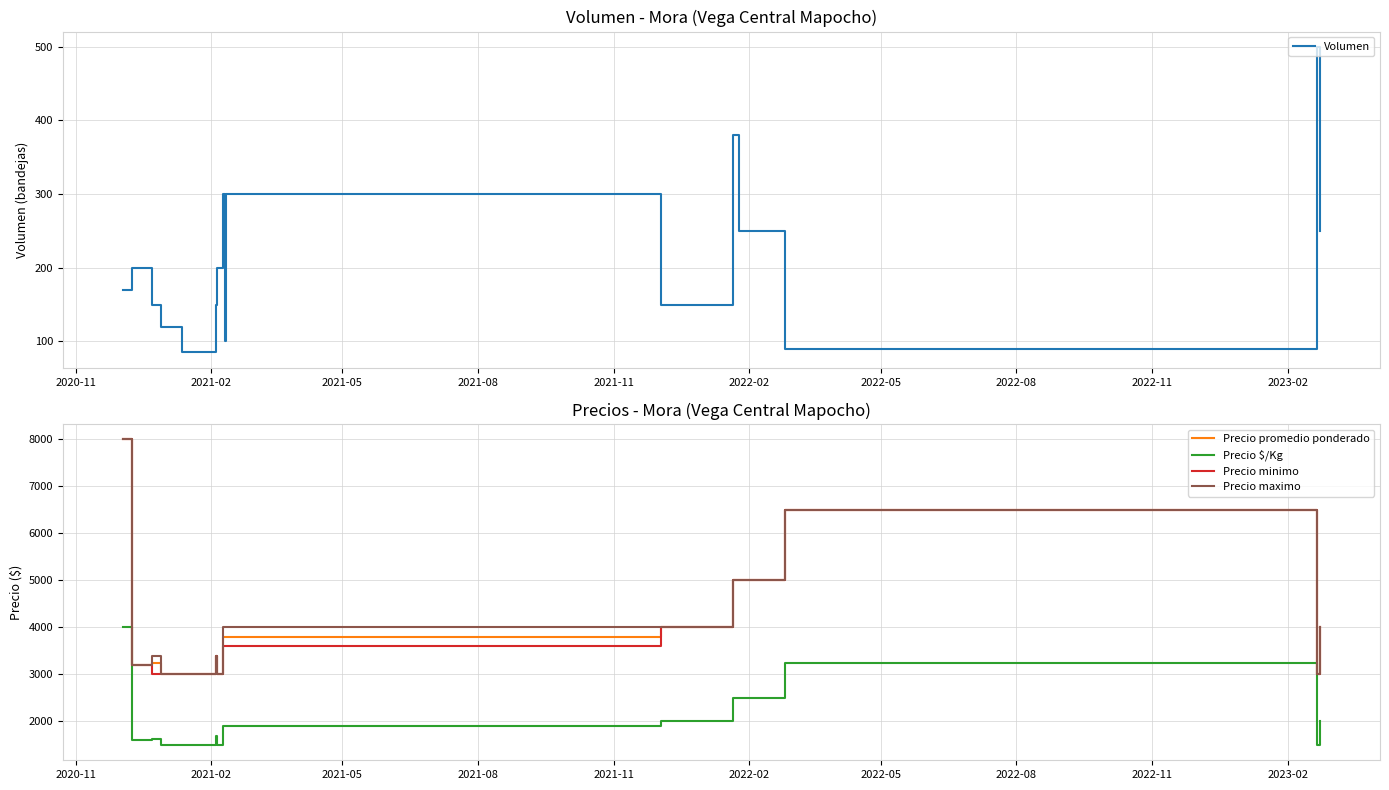

Which series has the widest spread of values?

Precio promedio ponderado